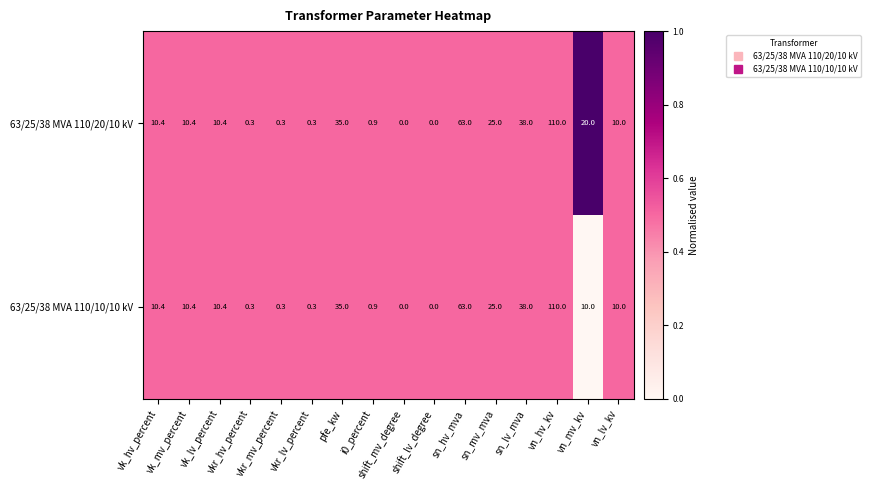

At how many categories does at least one series exceed 29?

4